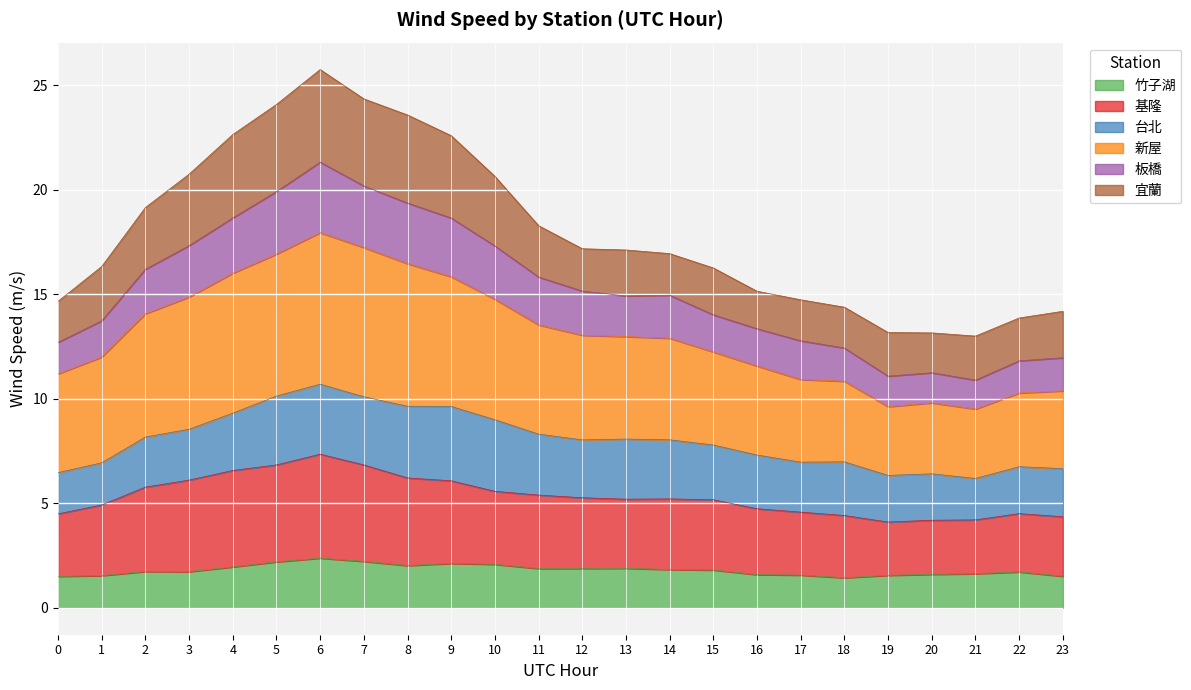

What is the minimum value for 竹子湖?

1.4